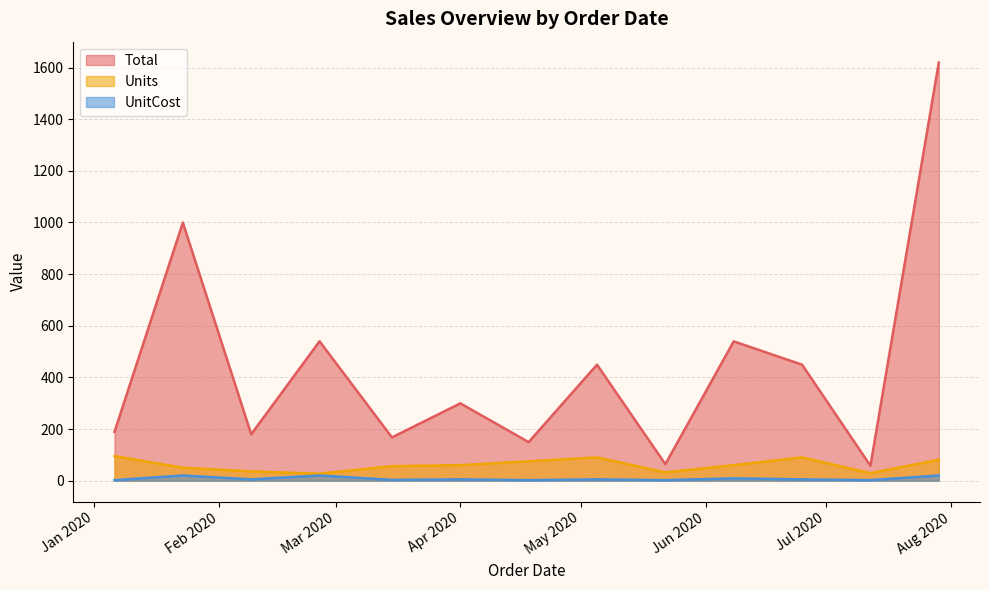

How many distinct data groups are displayed?

3